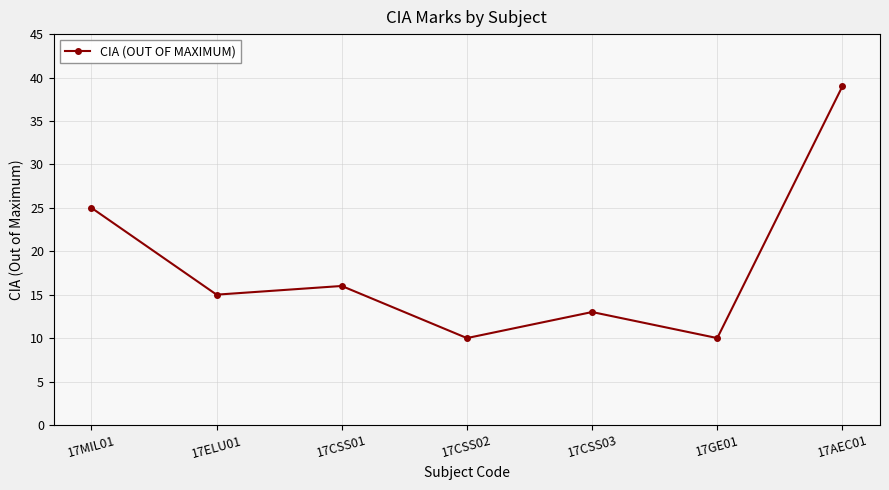

What is the change in value from 17GE01 to 17AEC01?

+29